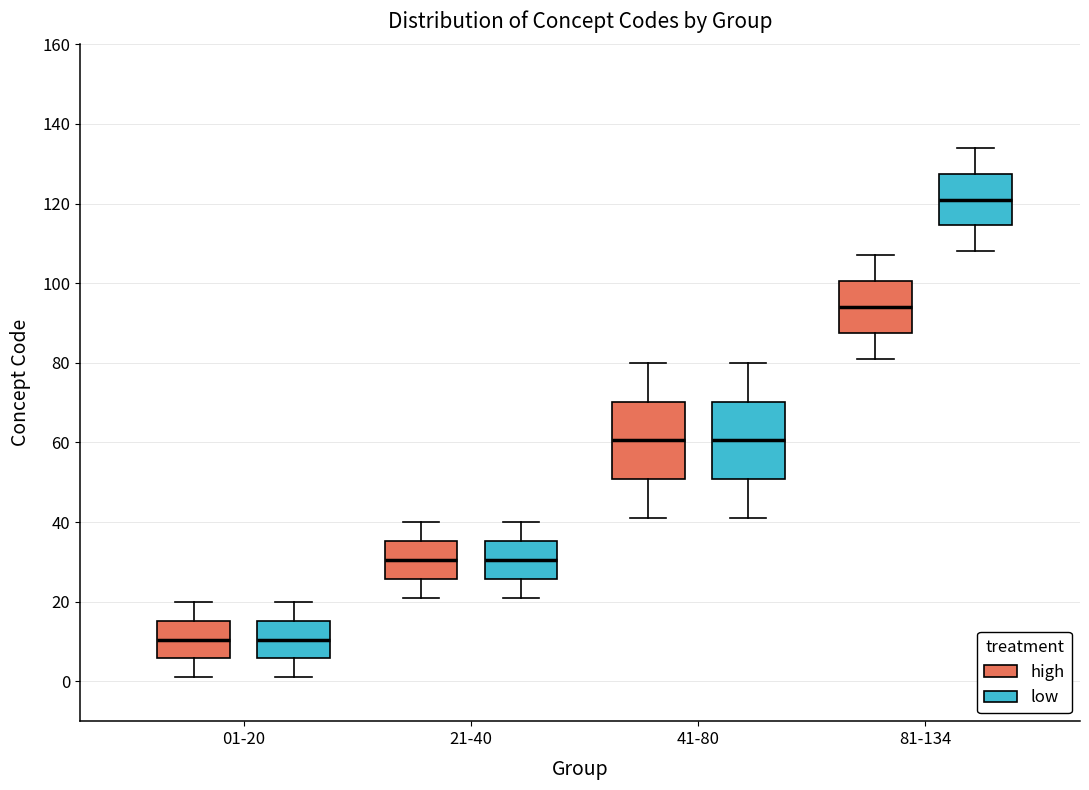

Where is the lower edge of the box for 81-134 (low) on the y-axis? The values are not printed on the chart, so give them approximately, as read against the axis.

114